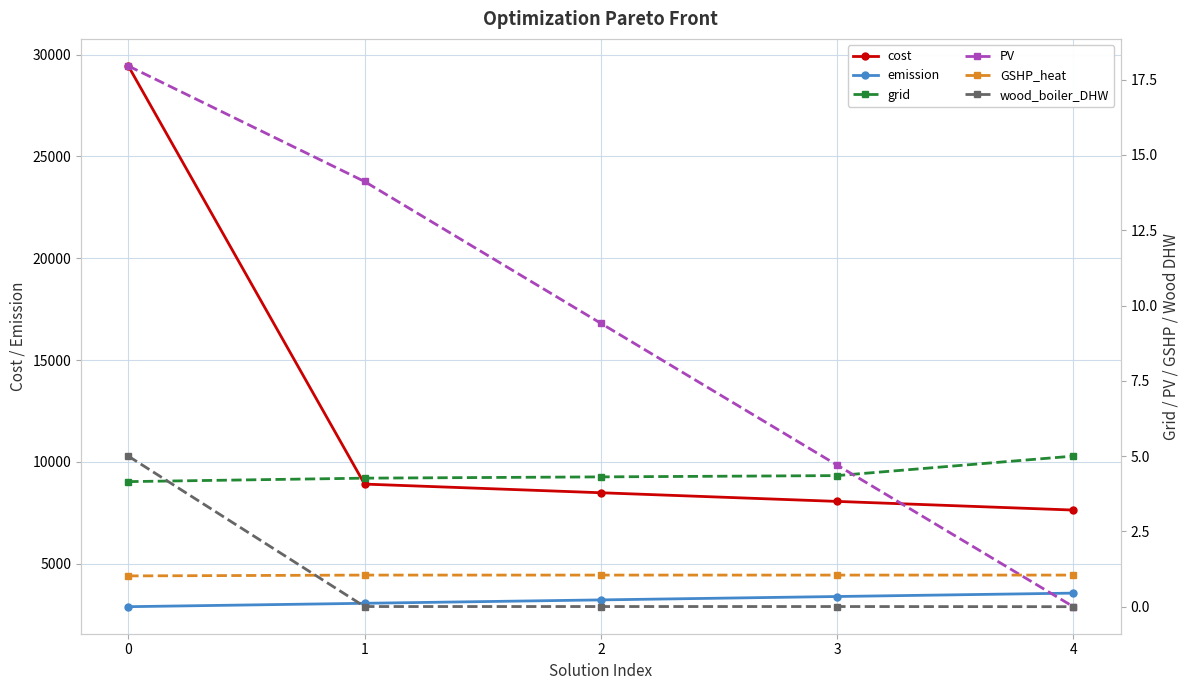

Does the chart display data point markers on the line(s)?

Yes